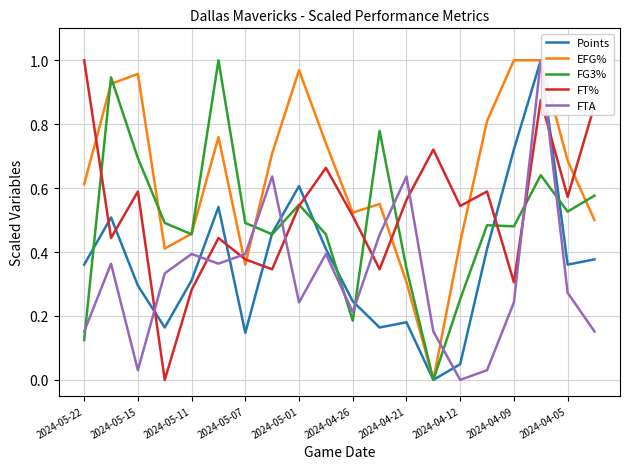

True or false: FT% and FTA cross at least once.

True